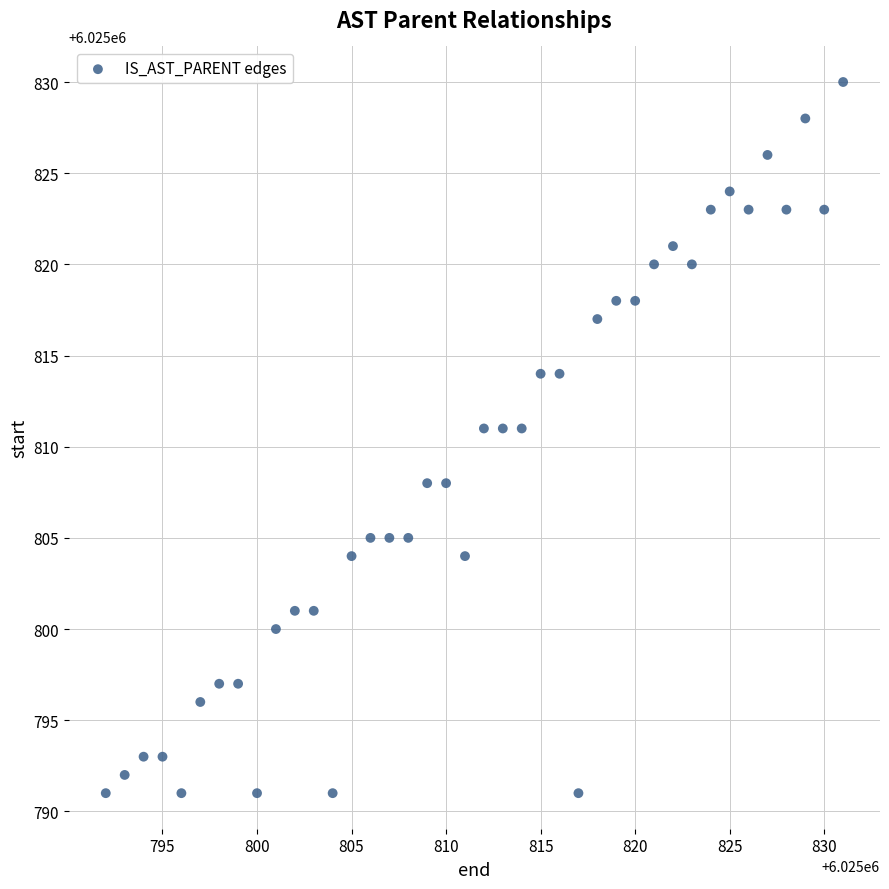

What is the range of X values (max minus min)?

39